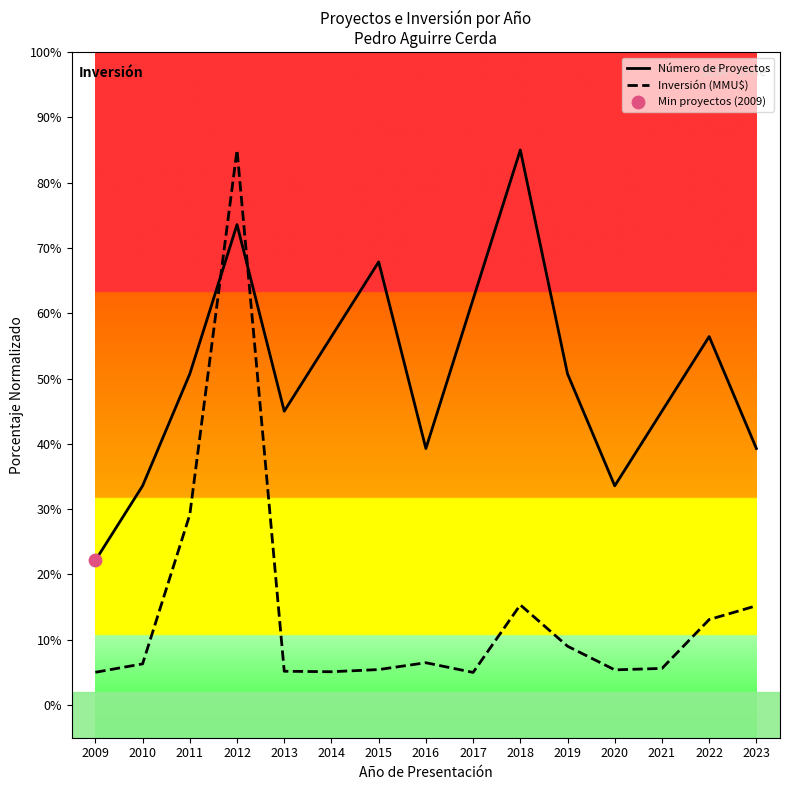

What is the difference between the highest and lowest values at 2015?

62.4